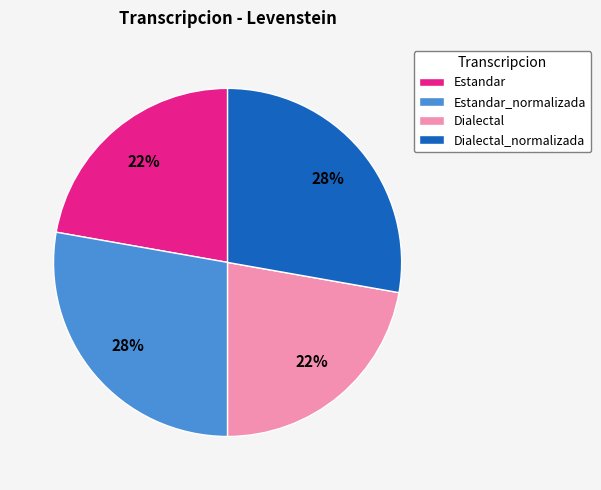

How many segments does this pie chart have?

4